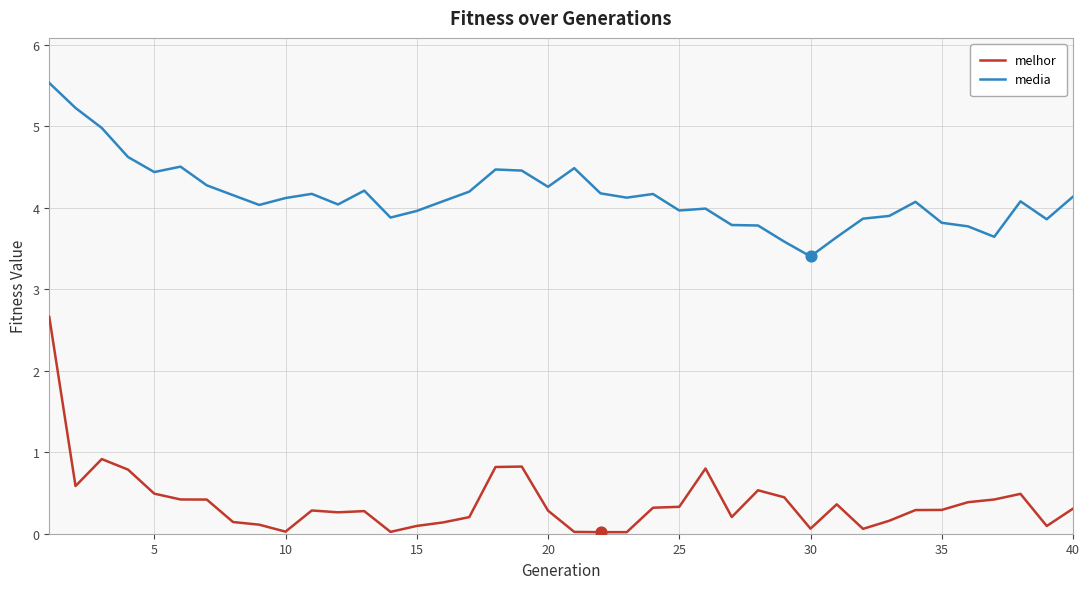

Which series has the largest range (max minus min)?

melhor